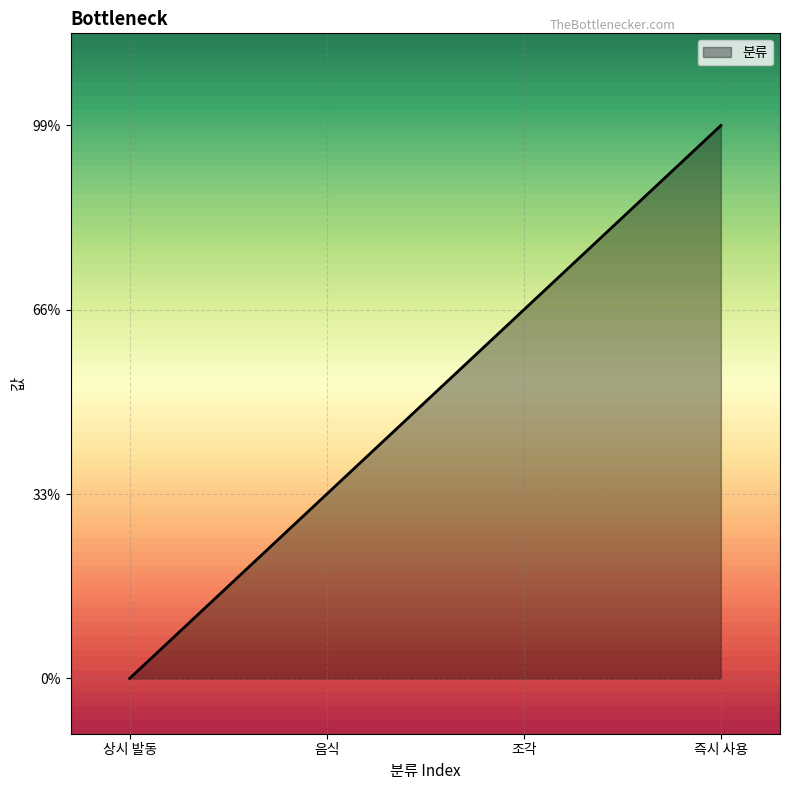

Reading right to left, what are all the values shown in this chart?

즉시 사용=3	조각=2	음식=1	상시 발동=0